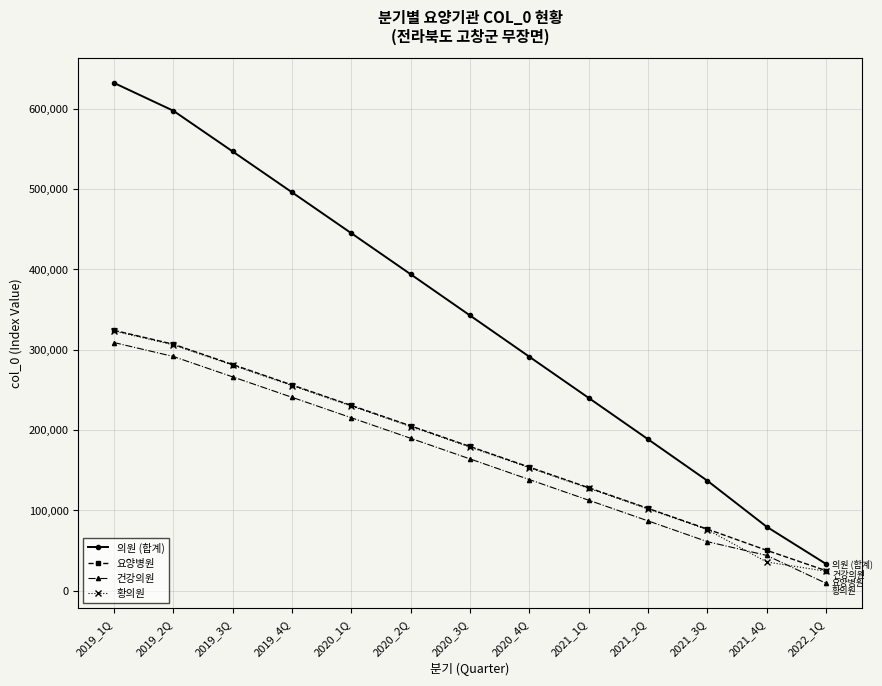

Reading left to right, what are all the values shown in this chart?

의원 (합계): 631998	597377	546701	495860	444924	393838	342543	291140	239878	188439	136785	79473	33201
요양병원: 324001	306722	281423	256006	230544	205038	179413	153718	128073	102374	76579	50152	24836
건강의원: 308798	291458	266082	240660	215183	189607	163937	138226	112544	86801	60946	43816	9103
황의원: 323200	305919	280619	255200	229741	204231	178606	152914	127334	101638	75839	35657	24098